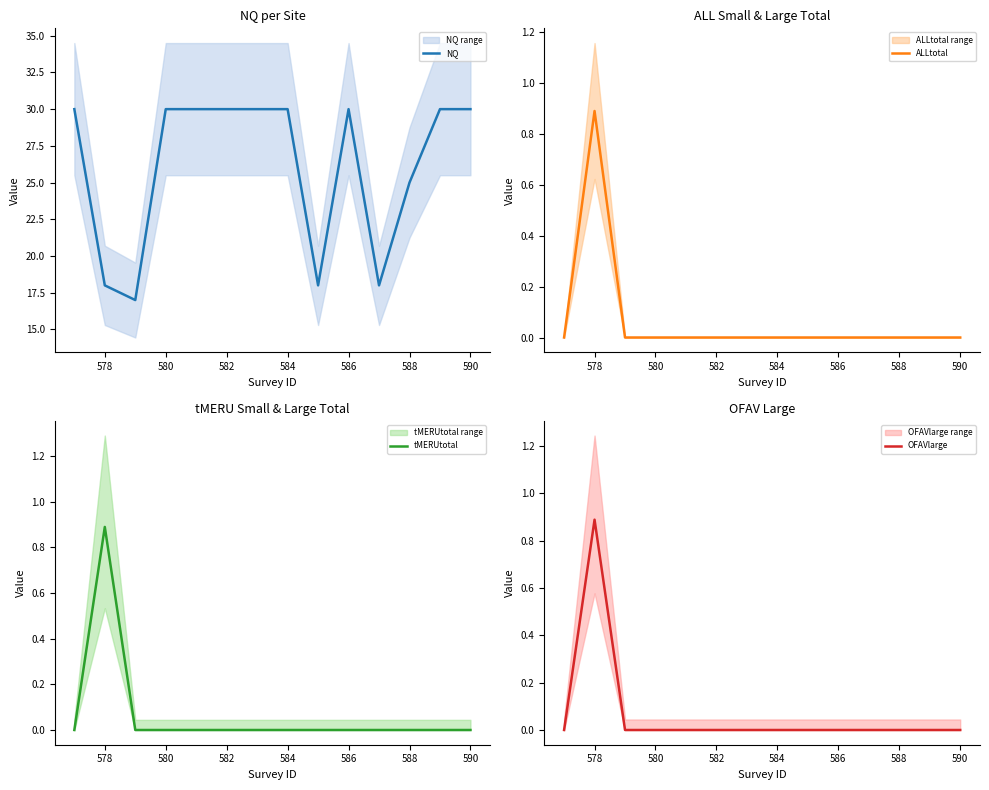

How many categories are shown in the chart?

14